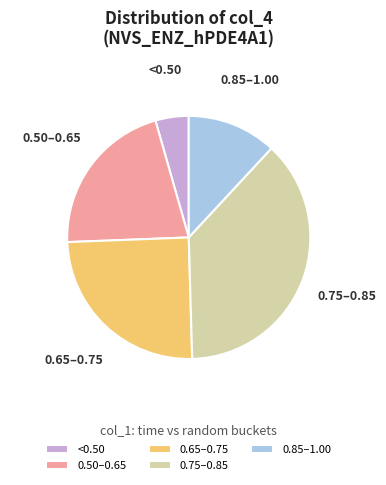

Between <0.50 and 0.50–0.65, which is larger?

0.50–0.65